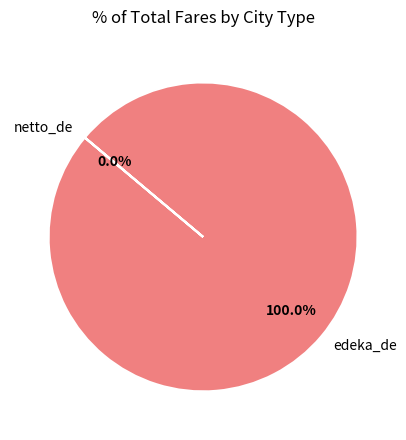

What is the majority slice?

edeka_de